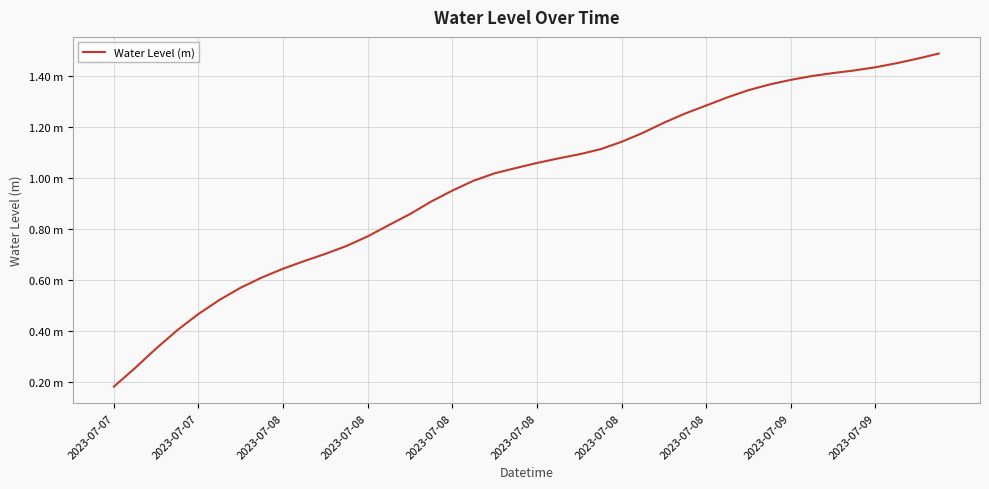

Does the chart display data point markers on the line(s)?

No